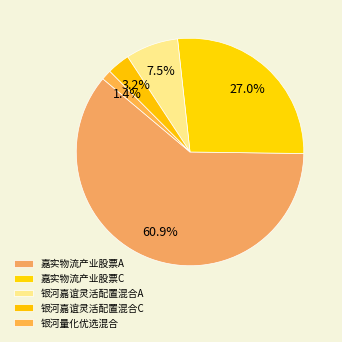

The 银河嘉谊灵活配置混合C slice represents 3% of the pie. True or false?

True